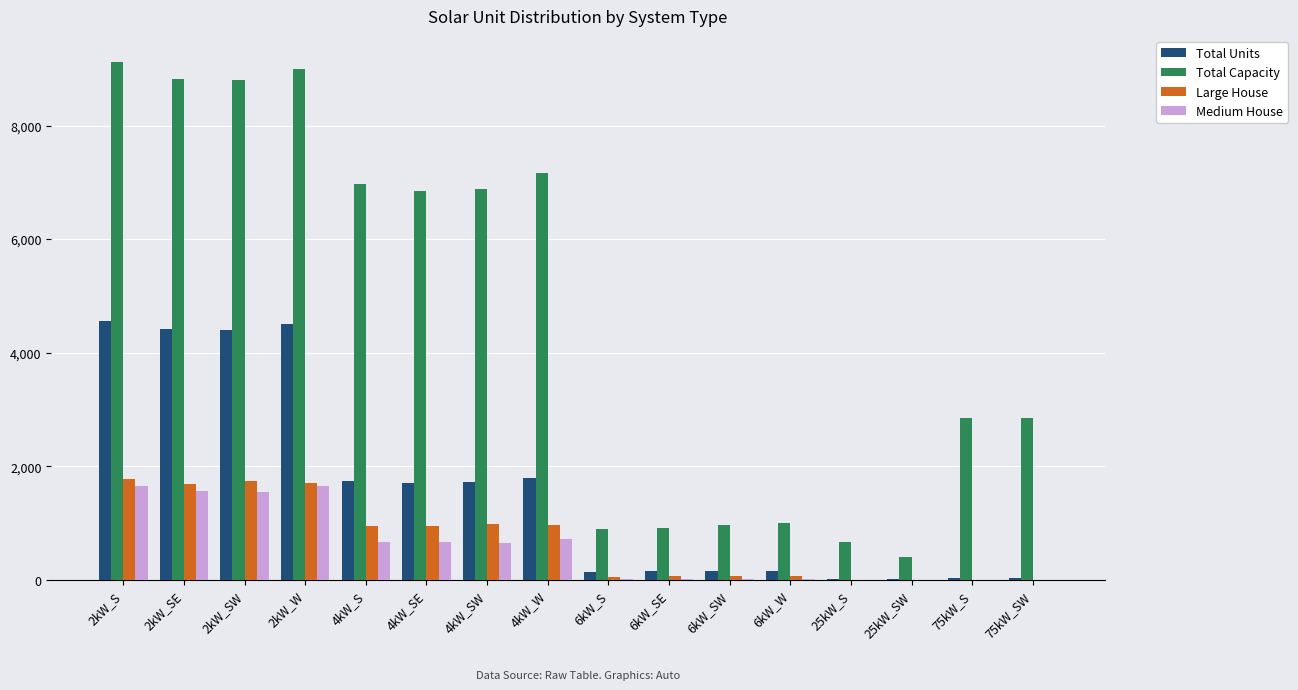

Which label corresponds to the largest value in the chart?

2kW_S